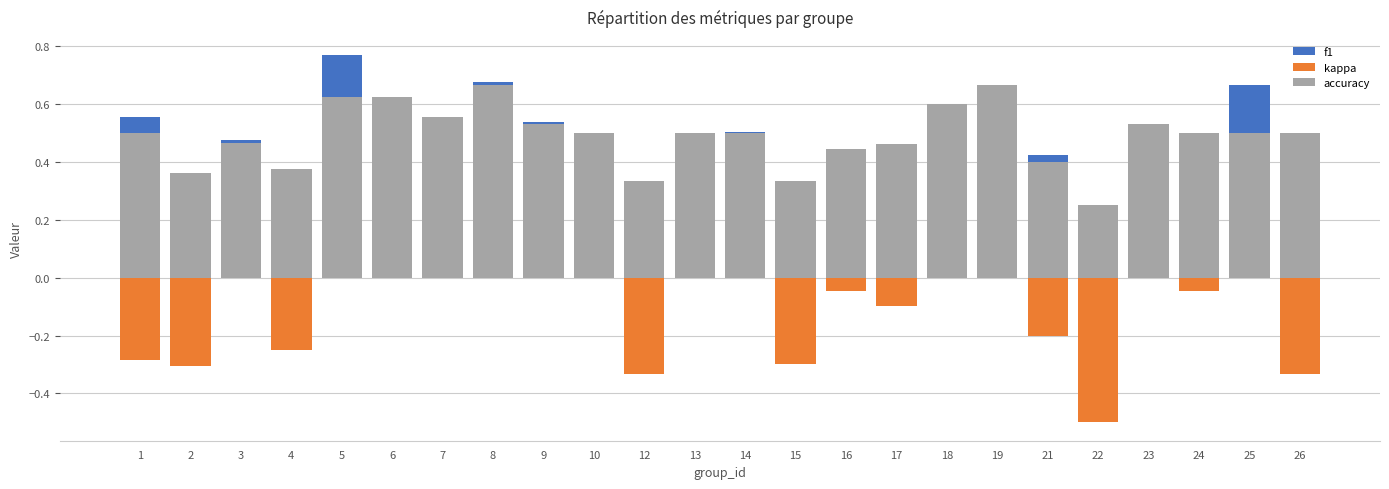

Reading right to left, what are all the values shown in this chart?

f1: 26=0.5	25=0.7	24=0.5	23=0.5	22=0.2	21=0.4	19=0.7	18=0.6	17=0.5	16=0.4	15=0.3	14=0.5	13=0.3	12=0.3	10=0.5	9=0.5	8=0.7	7=0.6	6=0.6	5=0.8	4=0.4	3=0.5	2=0.4	1=0.6
kappa: 26=-0.3	25=0.0	24=-0.0	23=0.1	22=-0.5	21=-0.2	19=0.4	18=0.2	17=-0.1	16=-0.0	15=-0.3	14=0.0	13=0.0	12=-0.3	10=0.0	9=0.1	8=0.3	7=0.1	6=0.3	5=0.0	4=-0.2	3=0.0	2=-0.3	1=-0.3
accuracy: 26=0.5	25=0.5	24=0.5	23=0.5	22=0.2	21=0.4	19=0.7	18=0.6	17=0.5	16=0.4	15=0.3	14=0.5	13=0.5	12=0.3	10=0.5	9=0.5	8=0.7	7=0.6	6=0.6	5=0.6	4=0.4	3=0.5	2=0.4	1=0.5